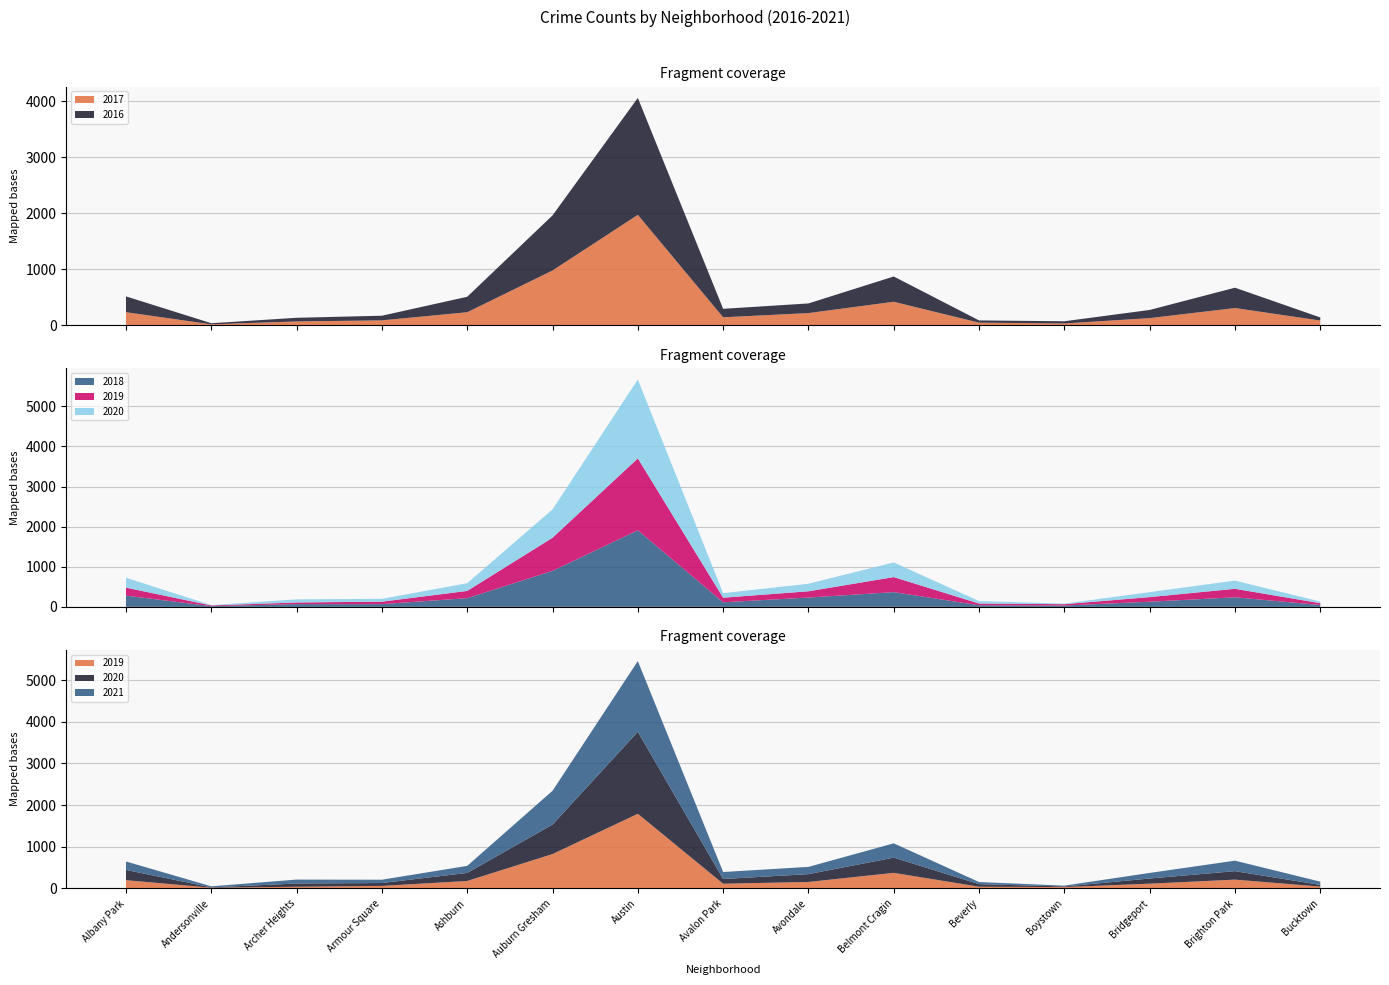

Reading right to left, what are all the values shown in this chart?

2017: Bucktown=85	Brighton Park=308	Bridgeport=128	Boystown=33	Beverly=47	Belmont Cragin=420	Avondale=218	Avalon Park=143	Austin=1971	Auburn Gresham=978	Ashburn=233	Armour Square=88	Archer Heights=69	Andersonville=17	Albany Park=234
2016: Bucktown=55	Brighton Park=363	Bridgeport=146	Boystown=39	Beverly=40	Belmont Cragin=451	Avondale=172	Avalon Park=151	Austin=2086	Auburn Gresham=983	Ashburn=276	Armour Square=83	Archer Heights=65	Andersonville=20	Albany Park=282
2018: Bucktown=47	Brighton Park=239	Bridgeport=129	Boystown=34	Beverly=41	Belmont Cragin=368	Avondale=233	Avalon Park=115	Austin=1911	Auburn Gresham=898	Ashburn=218	Armour Square=69	Archer Heights=69	Andersonville=18	Albany Park=281
2019: Bucktown=45	Brighton Park=212	Bridgeport=115	Boystown=33	Beverly=42	Belmont Cragin=375	Avondale=156	Avalon Park=114	Austin=1792	Auburn Gresham=826	Ashburn=180	Armour Square=61	Archer Heights=41	Andersonville=18	Albany Park=199
2020: Bucktown=41	Brighton Park=204	Bridgeport=124	Boystown=14	Beverly=62	Belmont Cragin=365	Avondale=188	Avalon Park=113	Austin=1967	Auburn Gresham=707	Ashburn=193	Armour Square=70	Archer Heights=78	Andersonville=8	Albany Park=246
2021: Bucktown=77	Brighton Park=251	Bridgeport=134	Boystown=21	Beverly=50	Belmont Cragin=343	Avondale=174	Avalon Park=168	Austin=1697	Auburn Gresham=811	Ashburn=169	Armour Square=79	Archer Heights=94	Andersonville=25	Albany Park=203